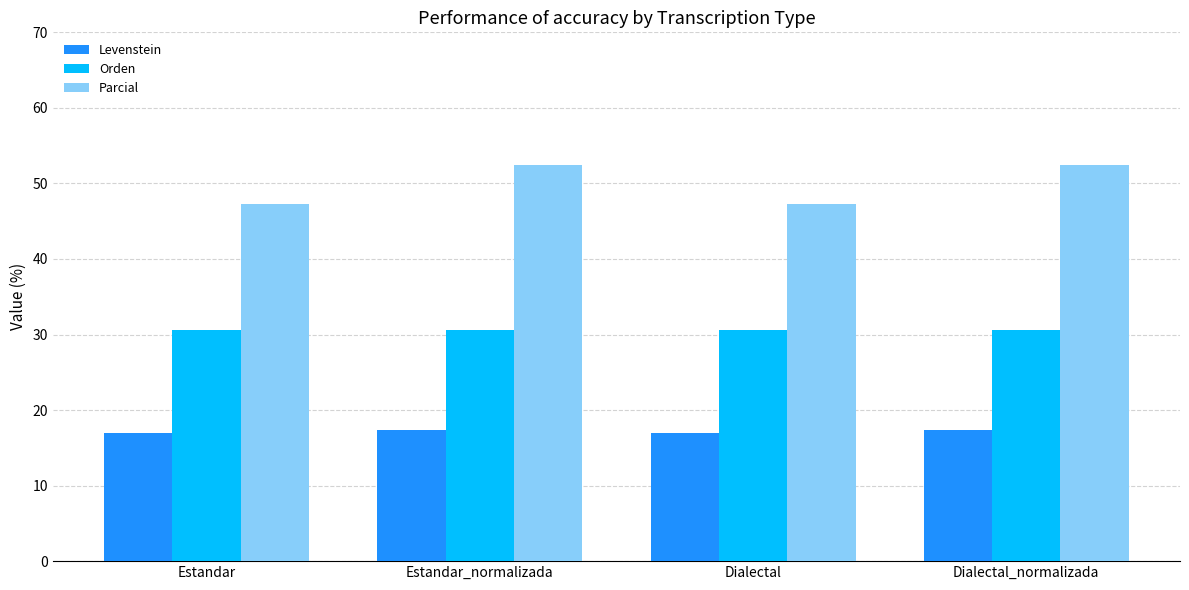

What is the minimum value for Parcial?

47.3